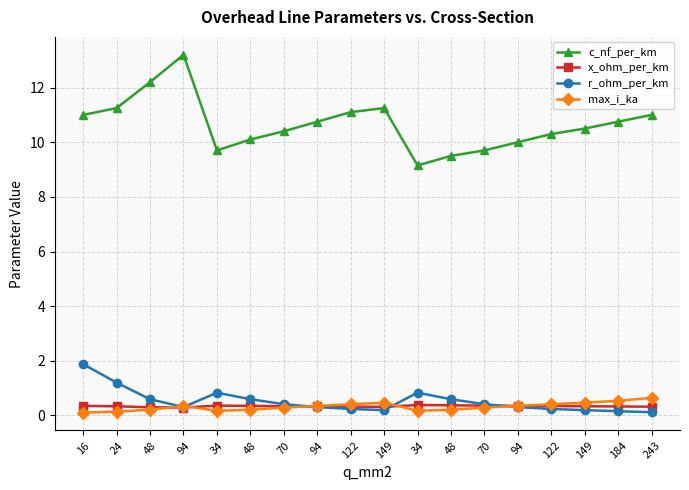

Between 16 and 24, which series saw the biggest shift?

r_ohm_per_km